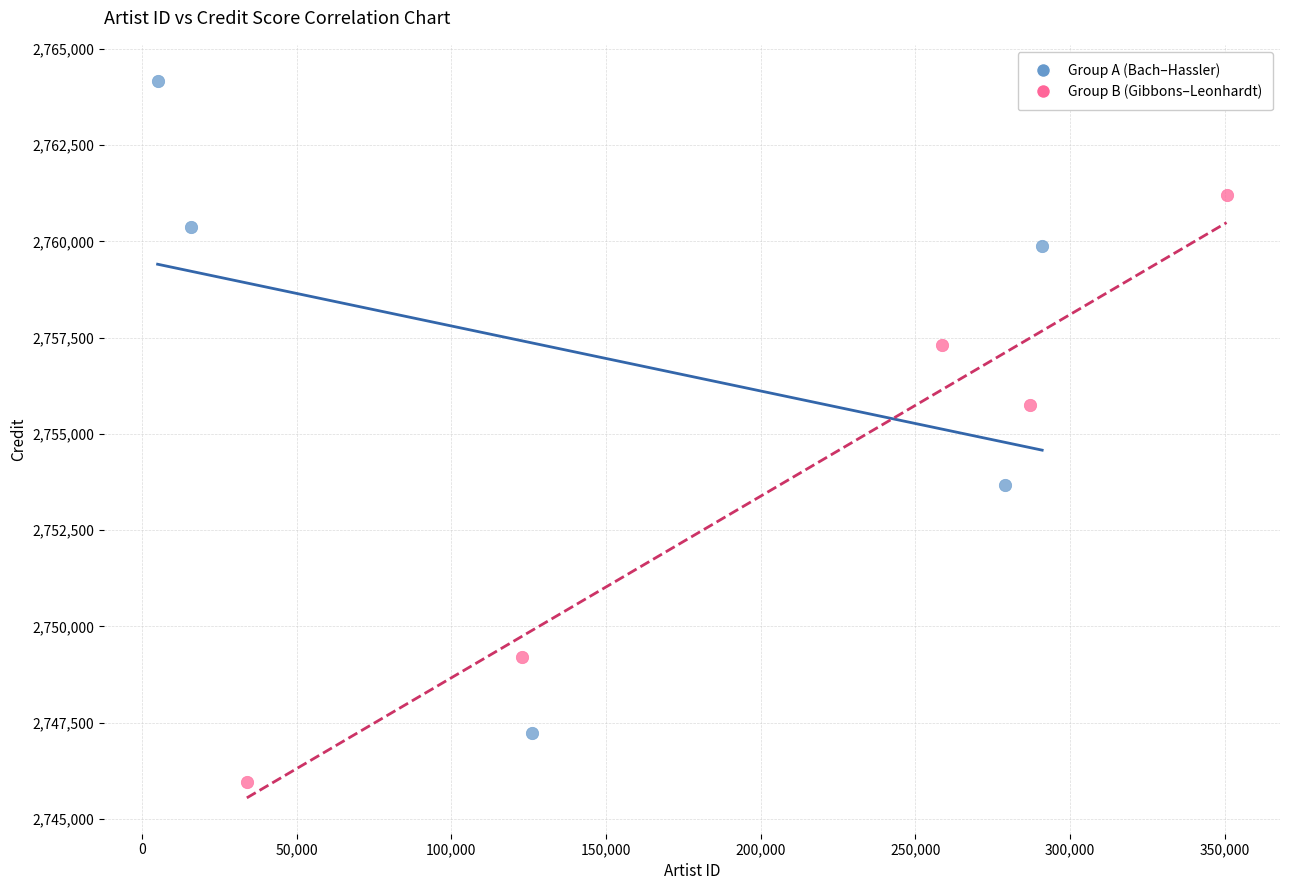

Which series contains the highest Y value?

Group A (Bach–Hassler)